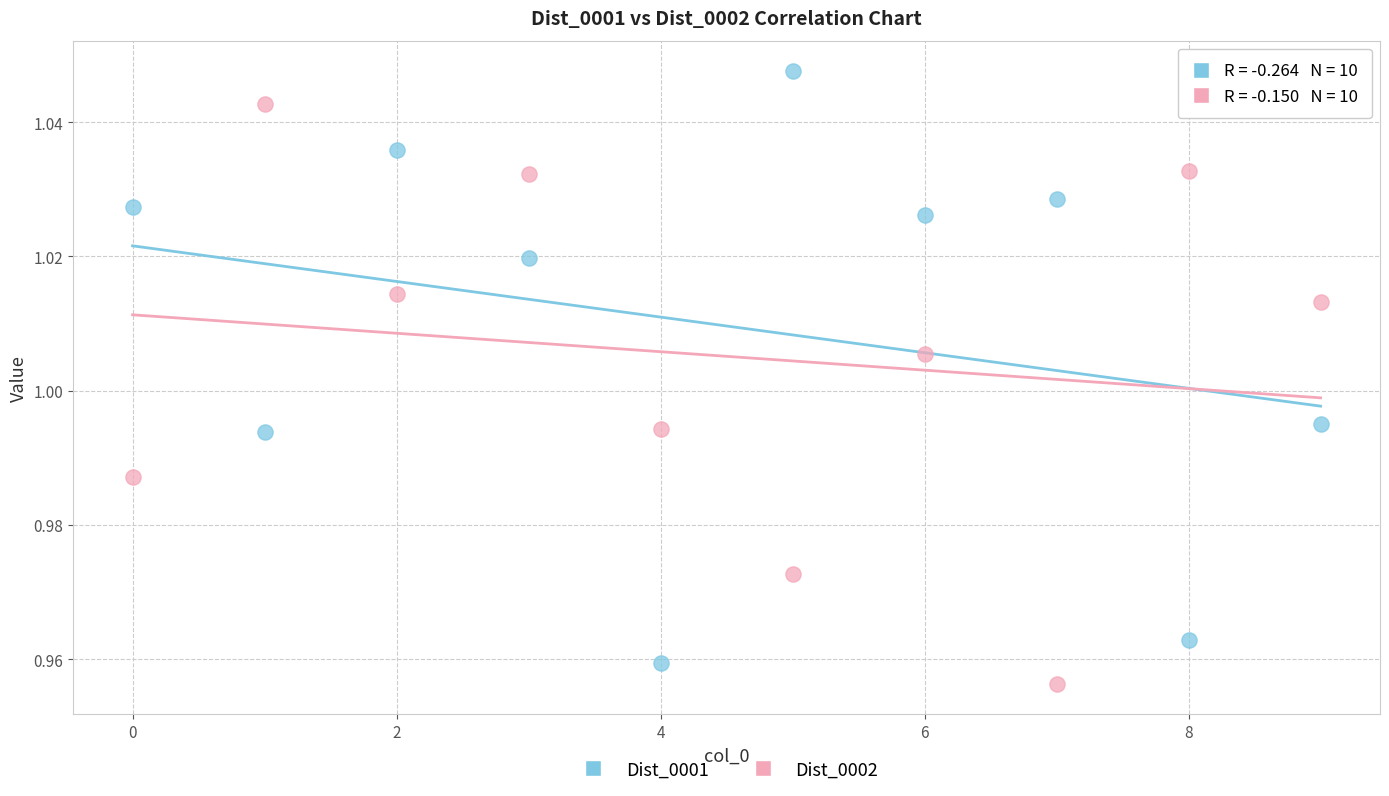

Which series contains the lowest Y value?

Dist_0002